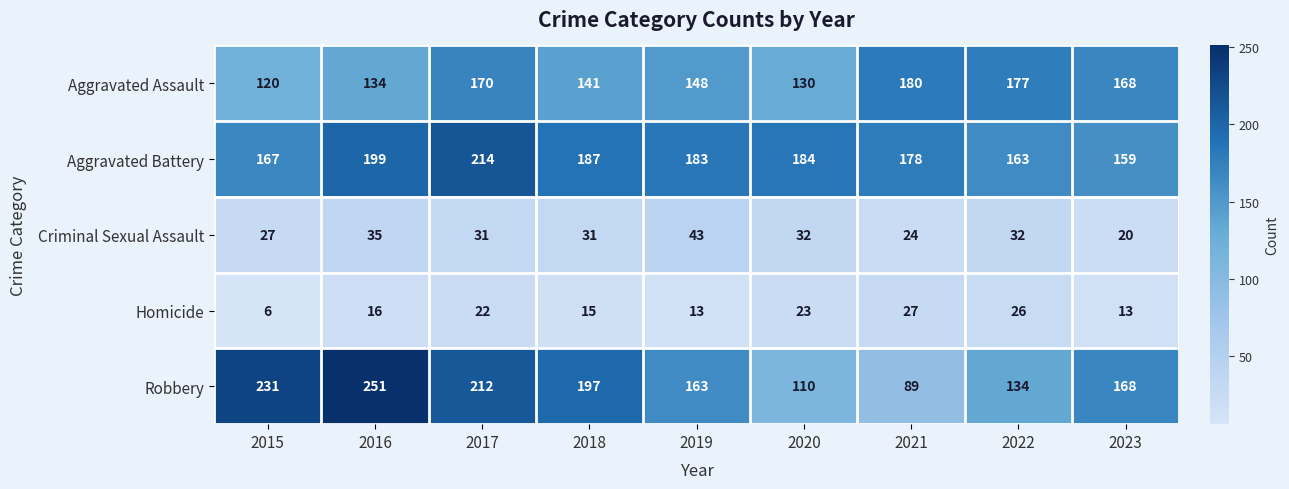

At how many categories does at least one series exceed 161?

9